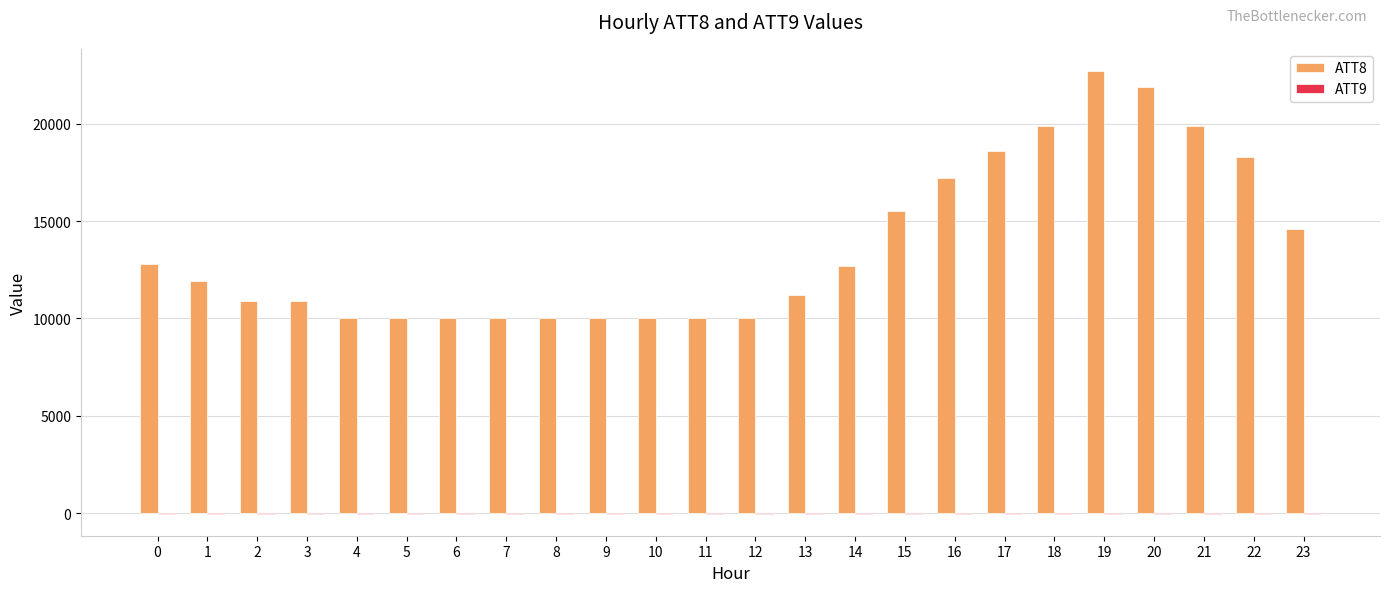

The value of ATT8 at 2 is 5443. True or false?

False